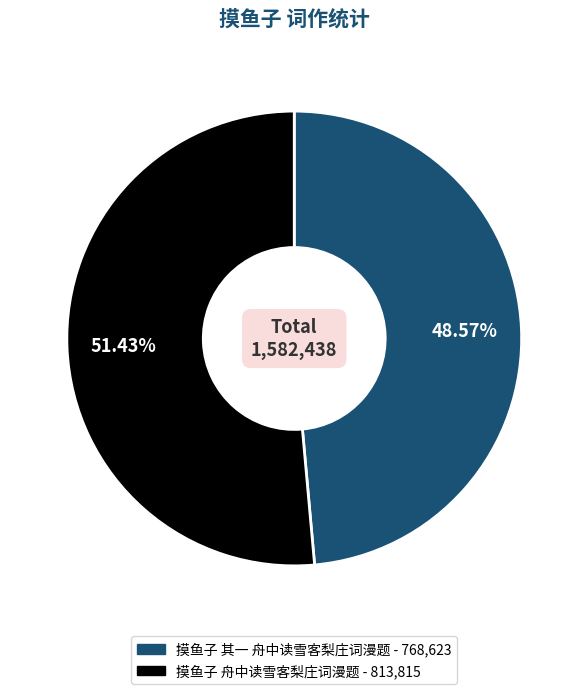

What percentage is the 摸鱼子 舟中读雪客梨庄词漫题 slice, to the nearest percent?

51%